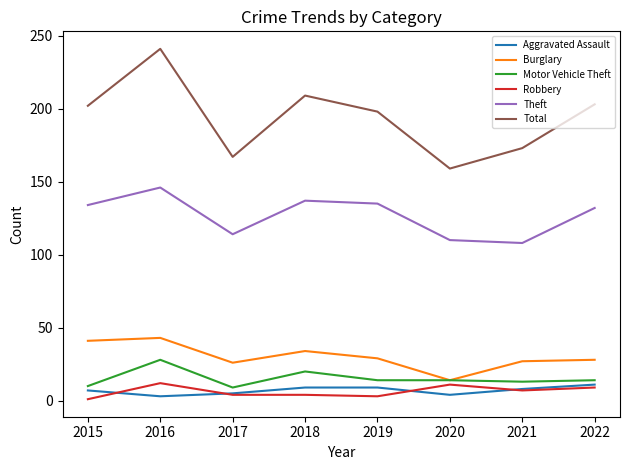

What is the difference between the Aggravated Assault values at 2015 and 2019?

2